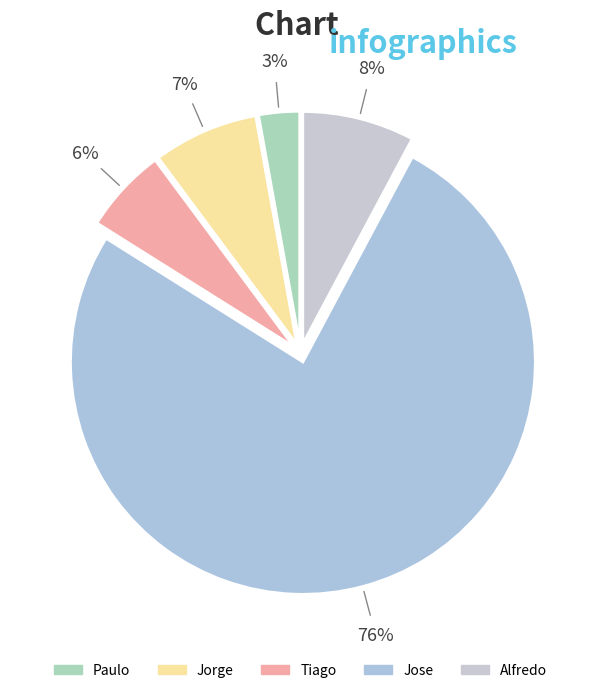

Approximately how many times larger is the value at Jorge compared to Alfredo?

0.9